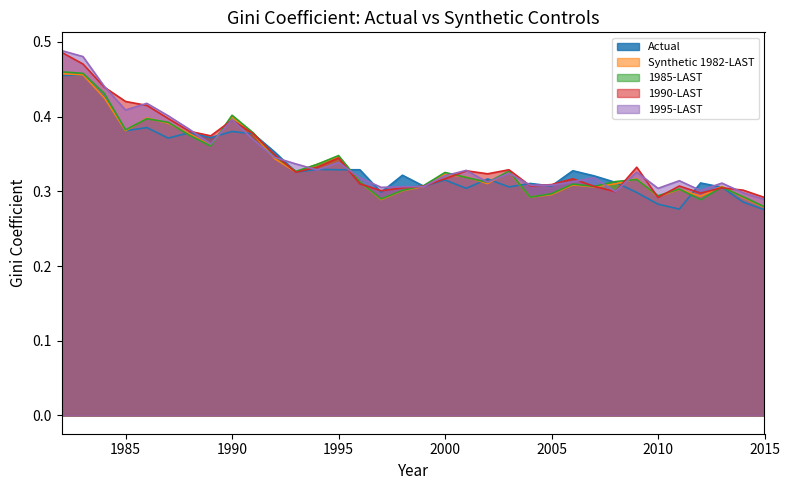

What is the minimum value shown in the chart?

0.3